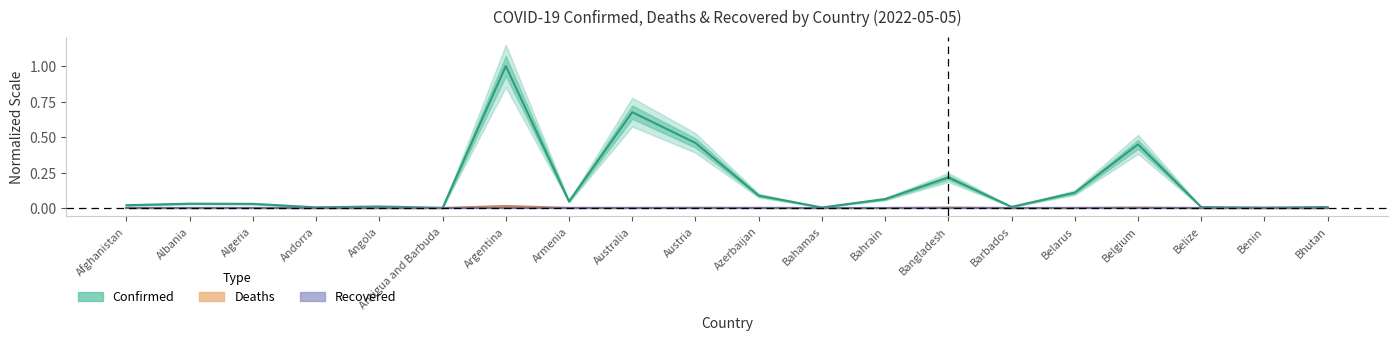

List the series in order of their peak value, lowest first.

Recovered, Deaths, Confirmed